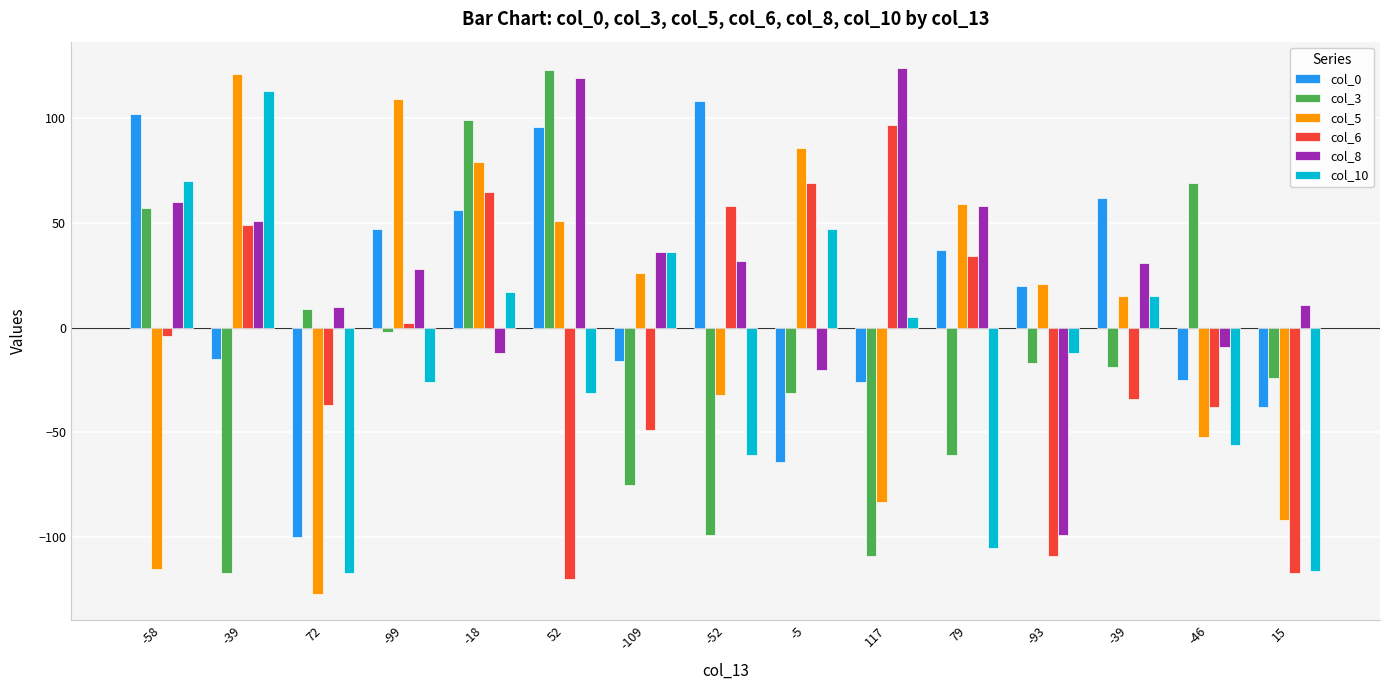

Rank the series at -46 from highest to lowest value.

col_3, col_8, col_0, col_6, col_5, col_10